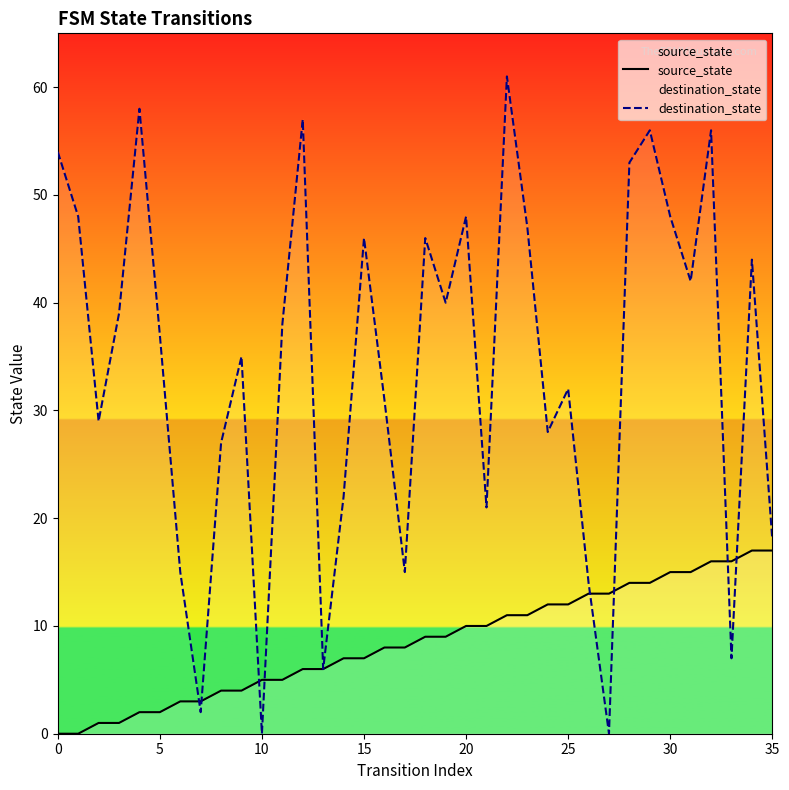

Rank the series by their maximum value, from lowest to highest.

source_state, destination_state